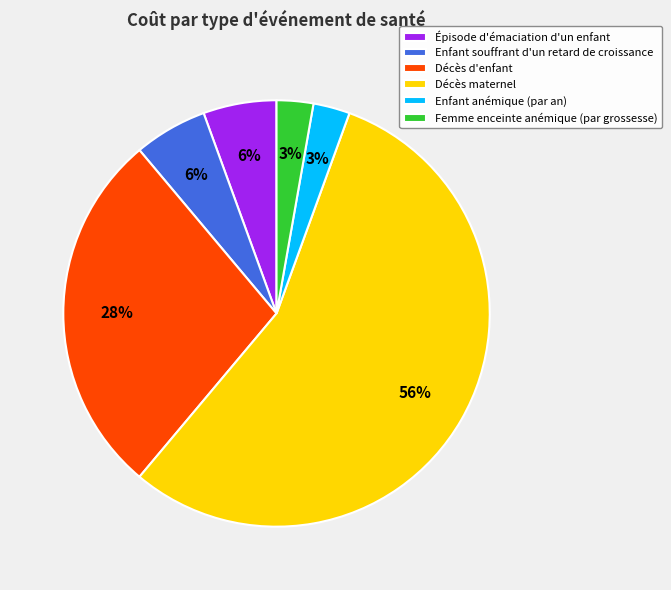

Is it true that Enfant anémique (par an) is 3% of the pie?

True